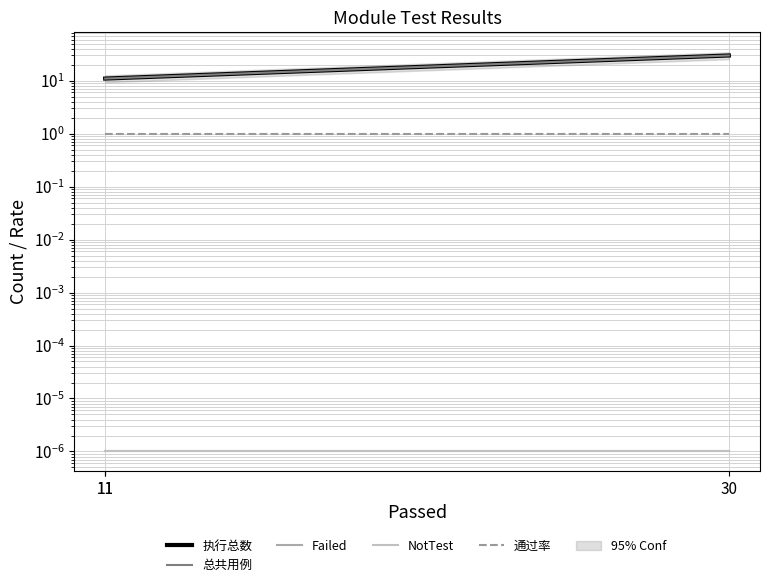

Read the 通过率 value at 11.

1.0